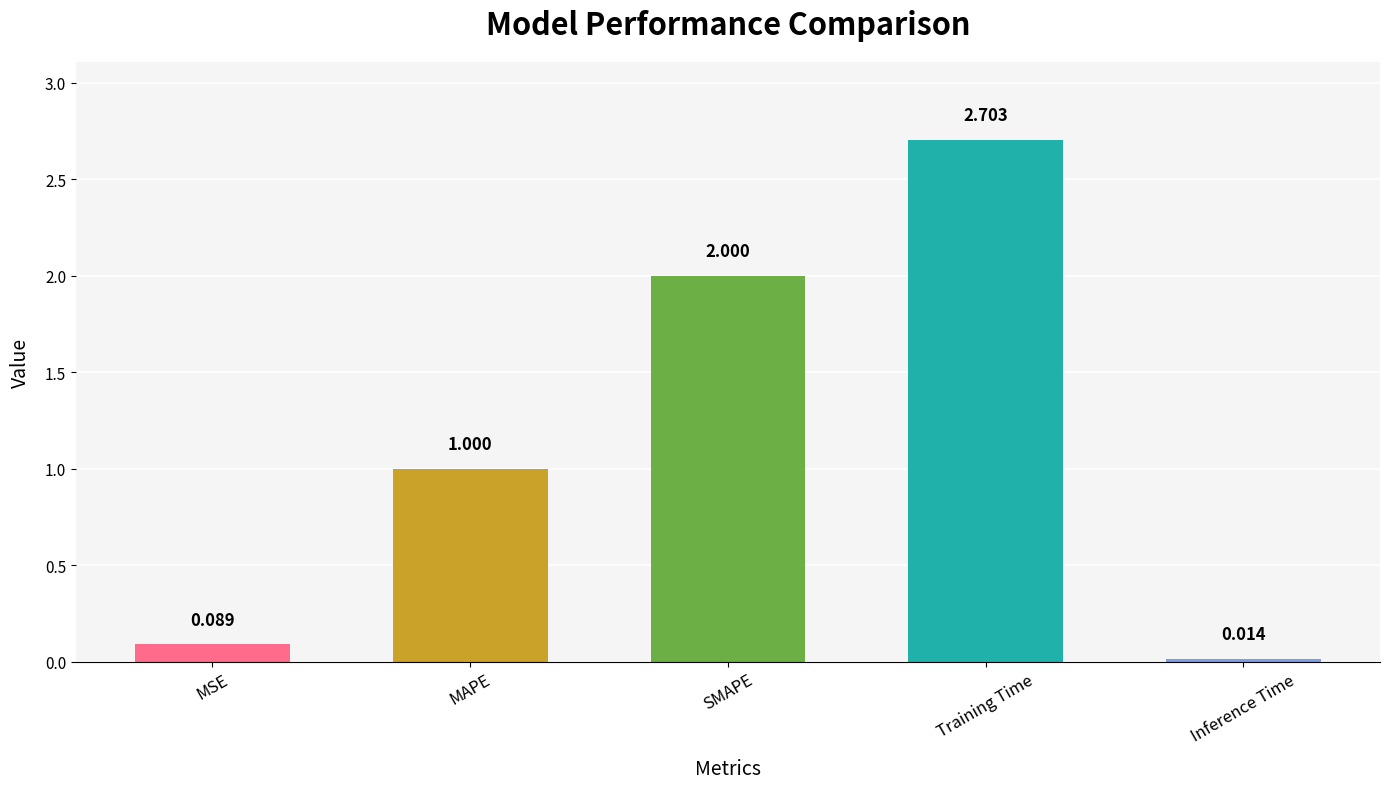

What is the change in value from SMAPE to Training Time?

+0.7